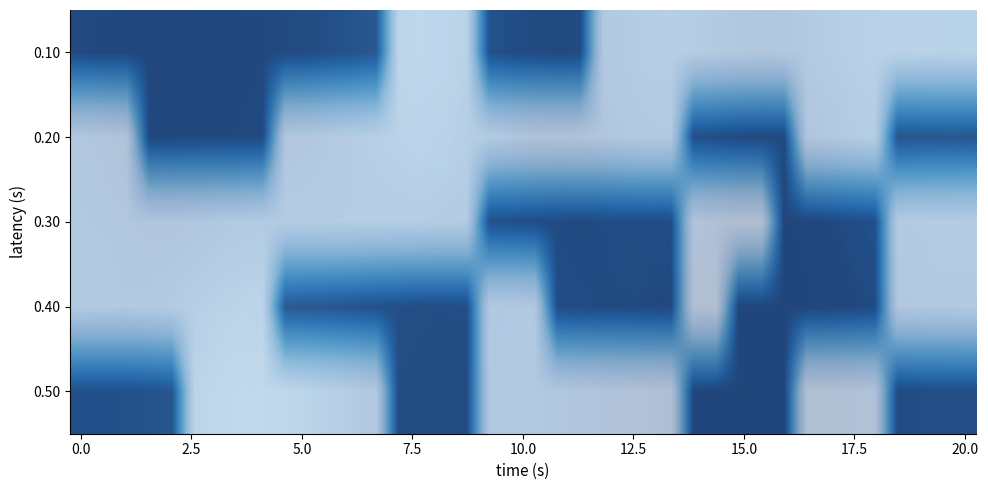

Which series has the widest spread of values?

0.50